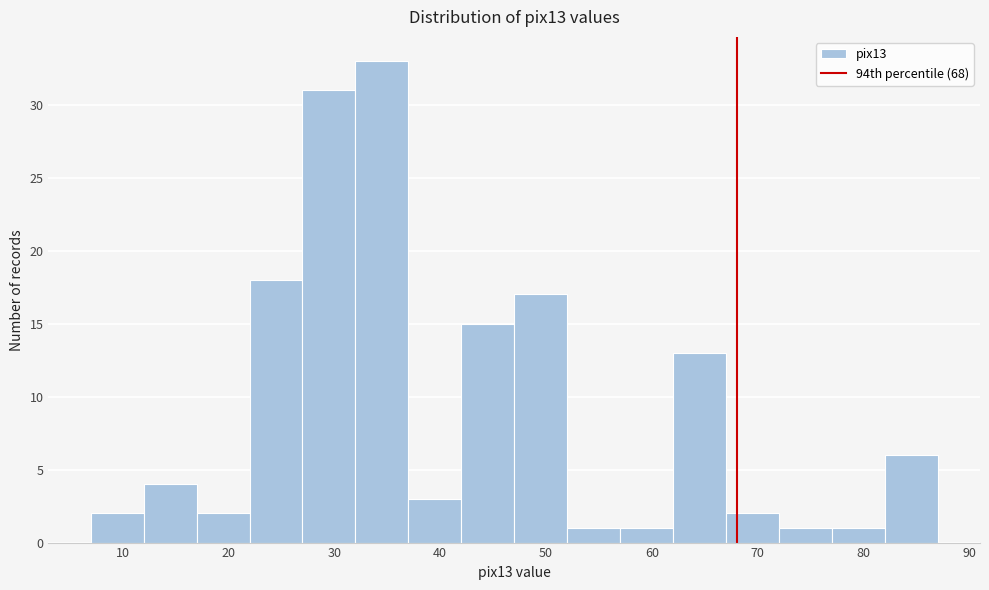

Which range on the x-axis has the tallest bar?

32 to 37